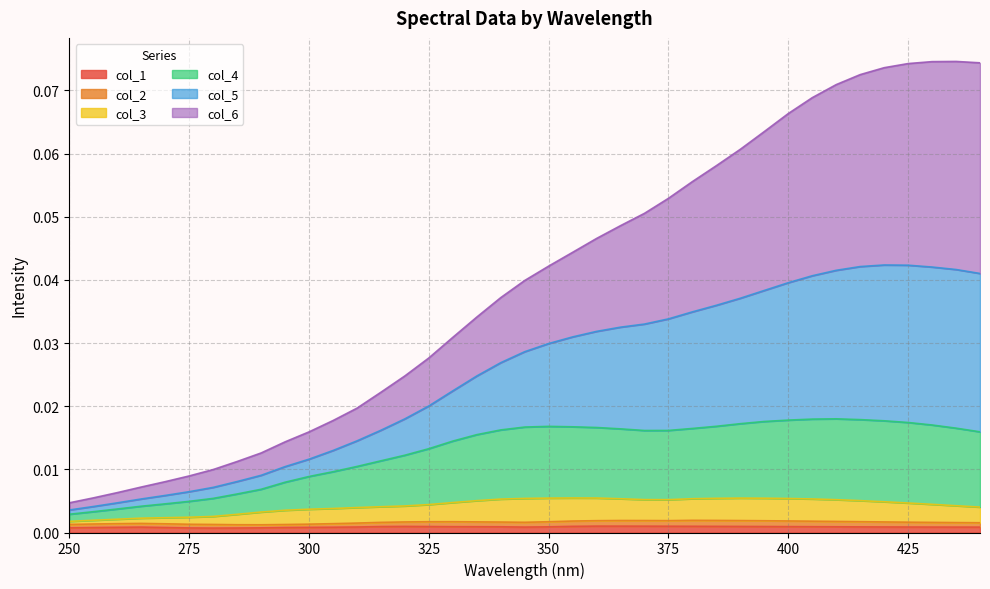

At which label is col_3 closest to 0?

250